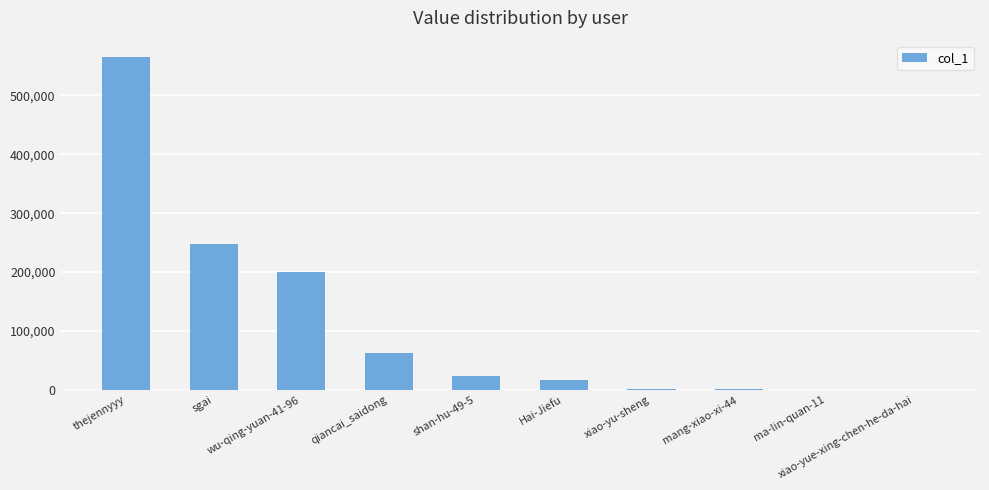

What is the average value?

111943